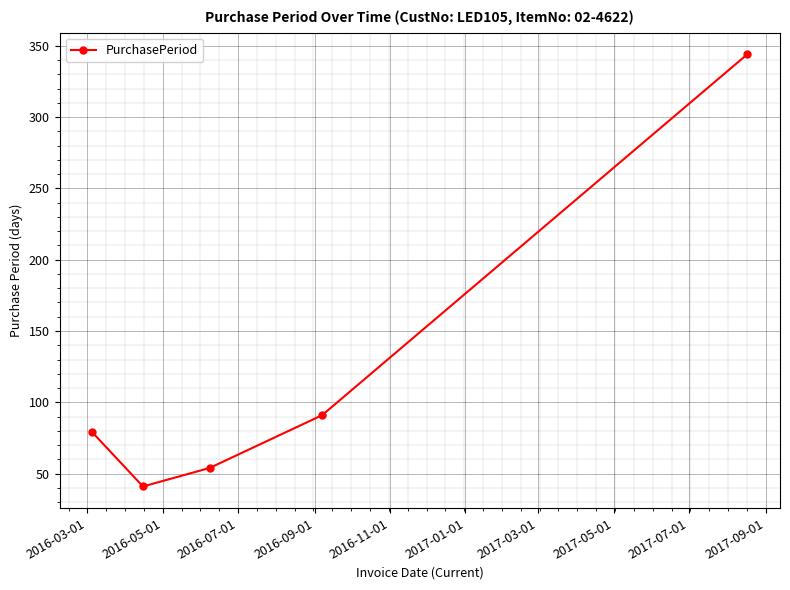

What is the value of the 4th point from the left?

91